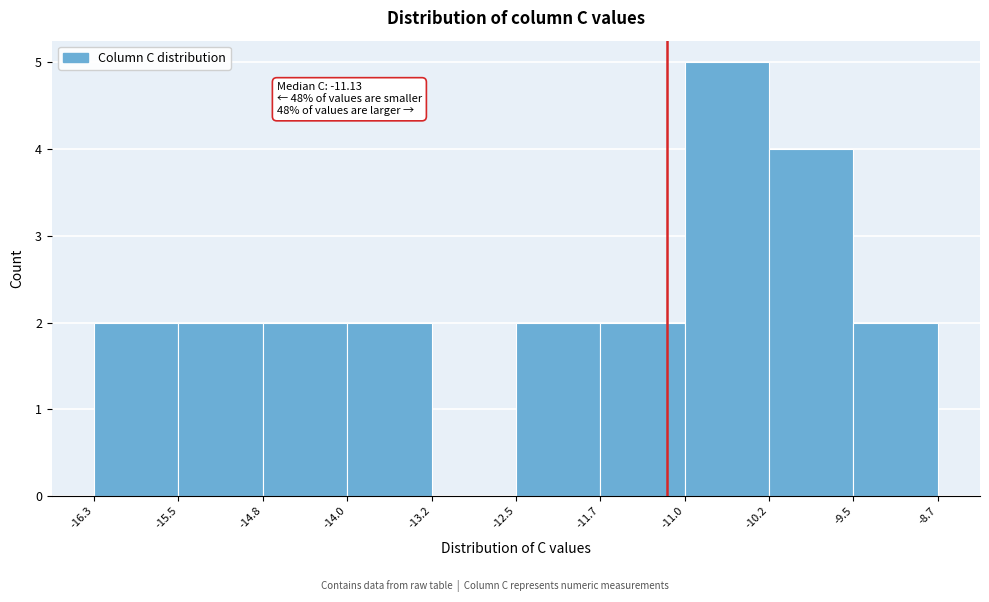

Which range on the x-axis has the tallest bar?

-11.0 to -10.2